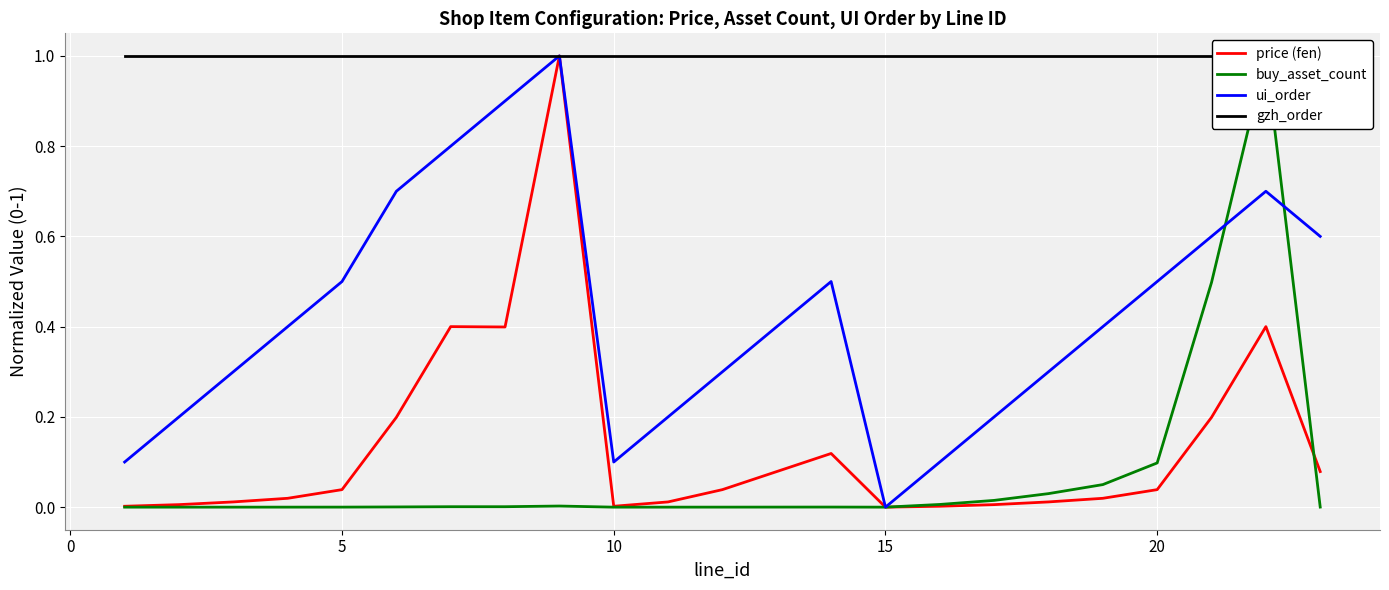

Which series has the largest total across all categories?

gzh_order